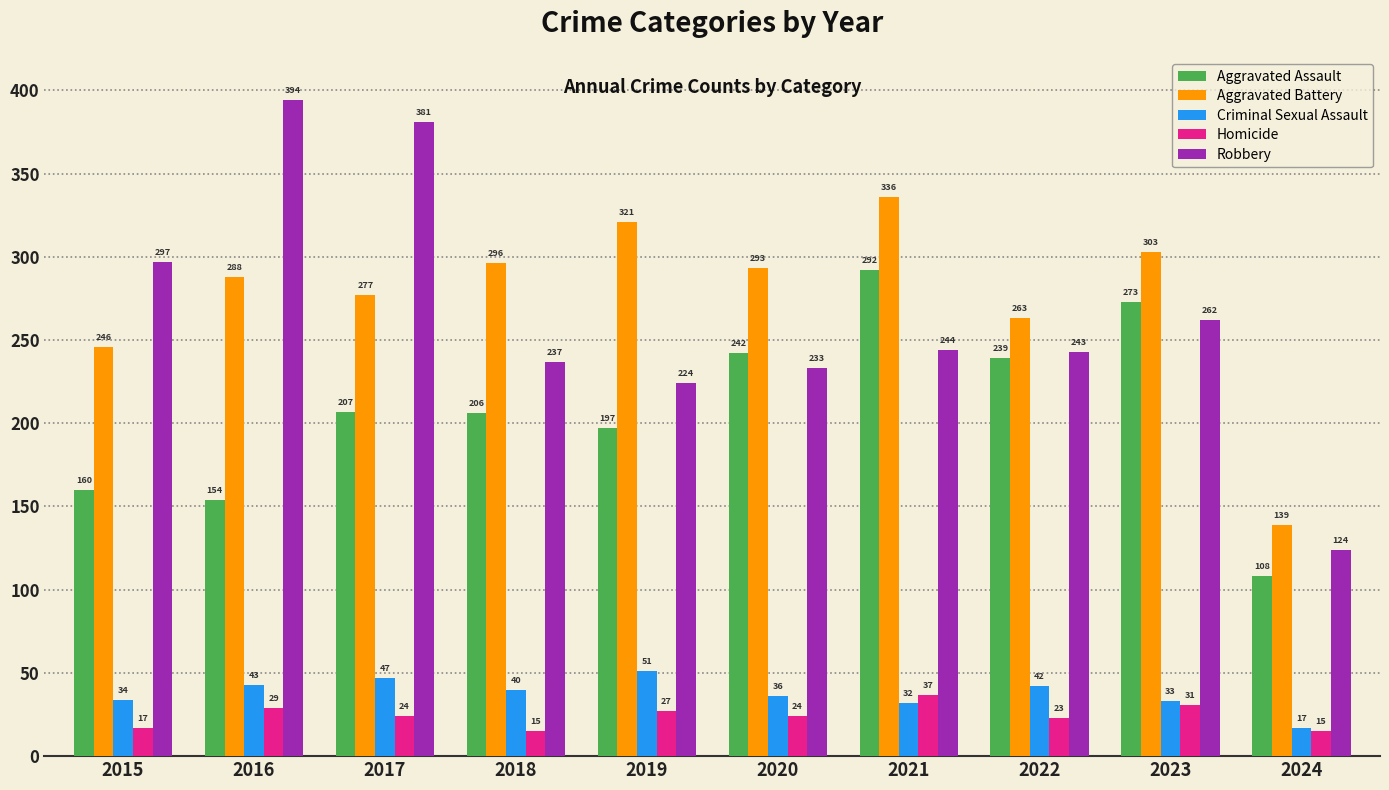

What is the average value of the Robbery series?

264